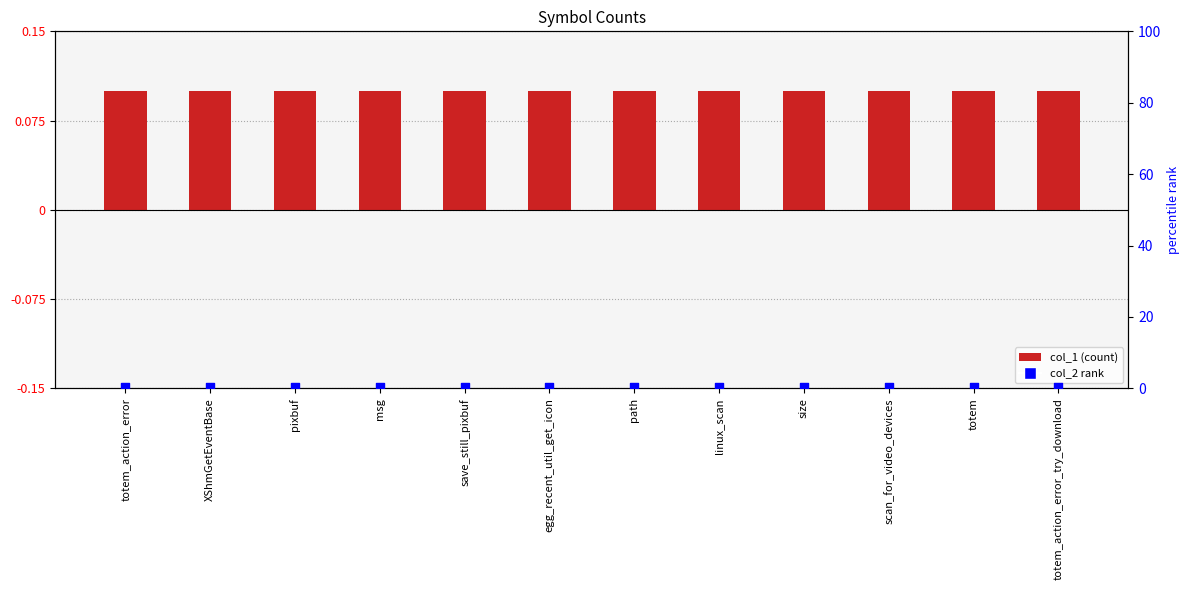

Which series contains the highest Y value?

col_2 rank